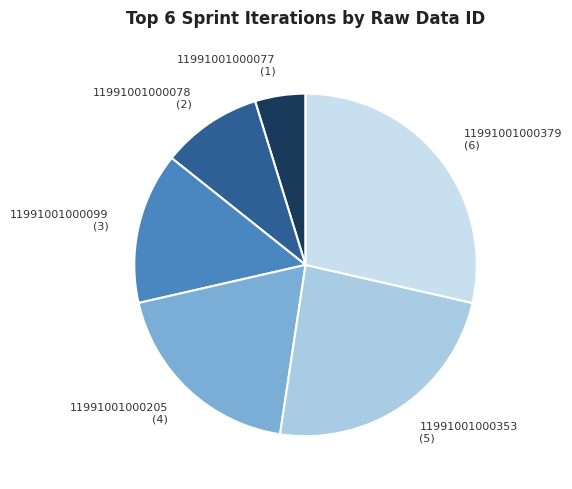

Is there a majority slice in this chart?

No